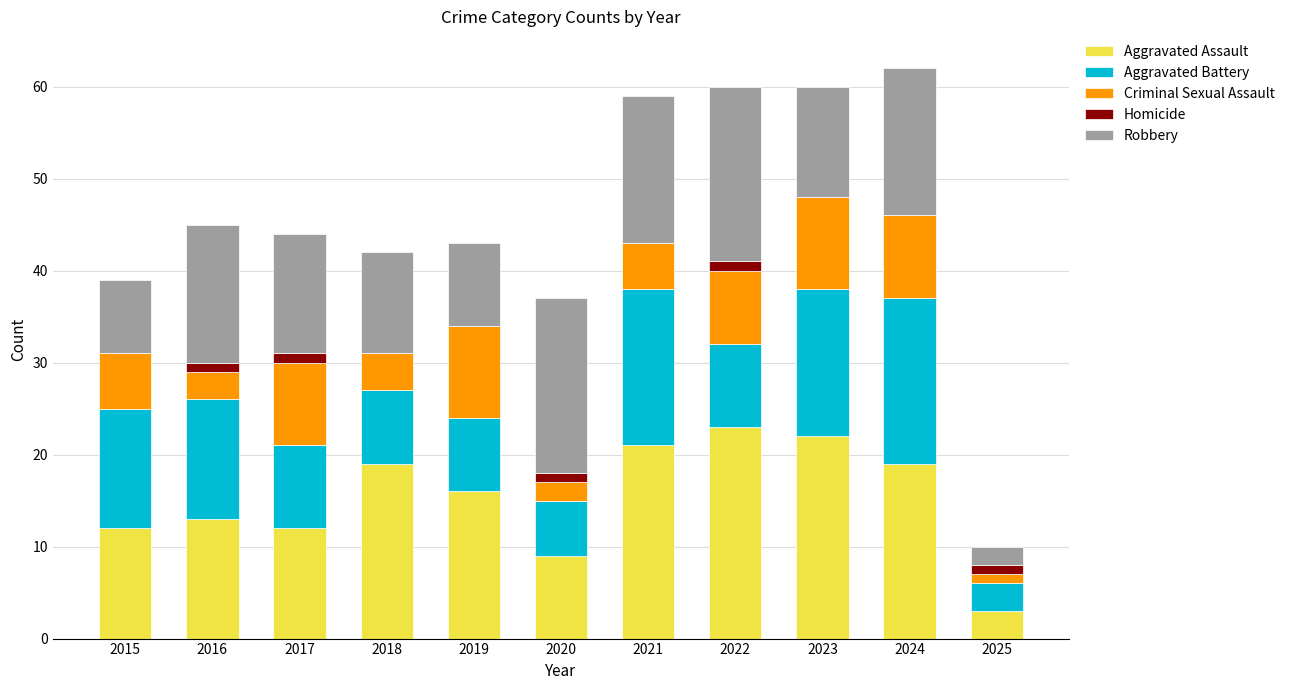

What is the total value across all series at 2019?

43